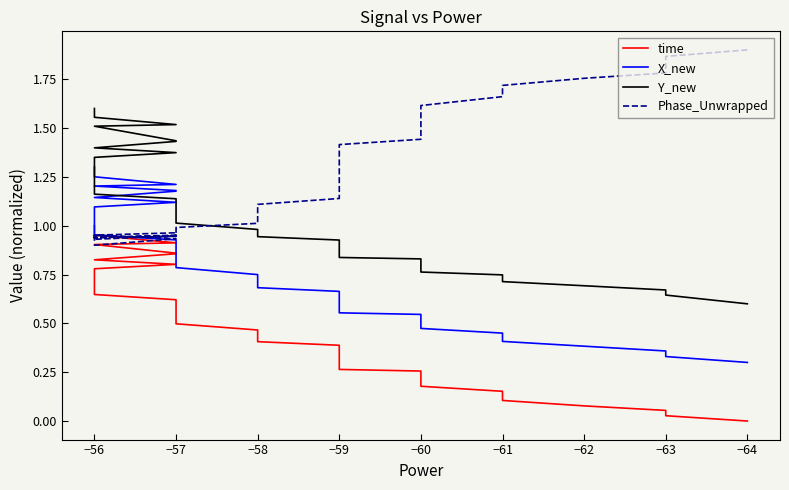

True or false: time and Y_new intersect in this chart.

False